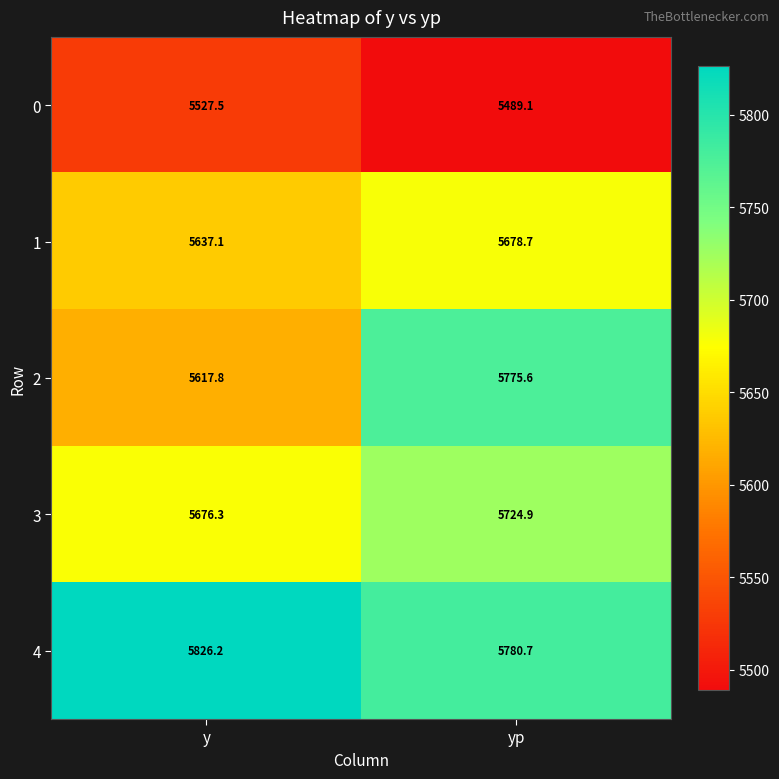

At which label is 3 closest to 5700?

y